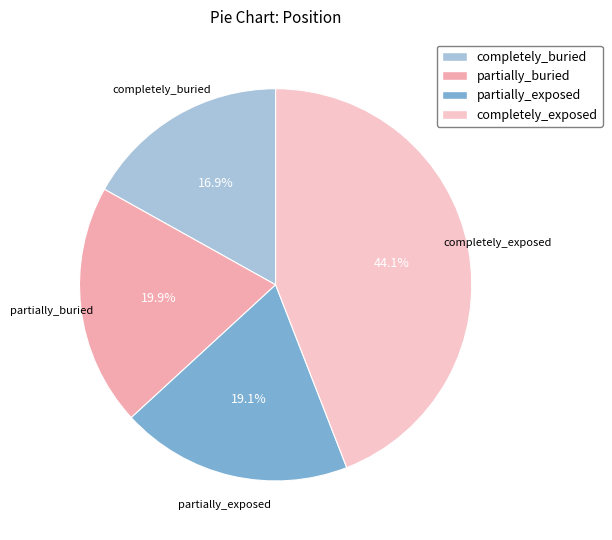

How many segments does this pie chart have?

4